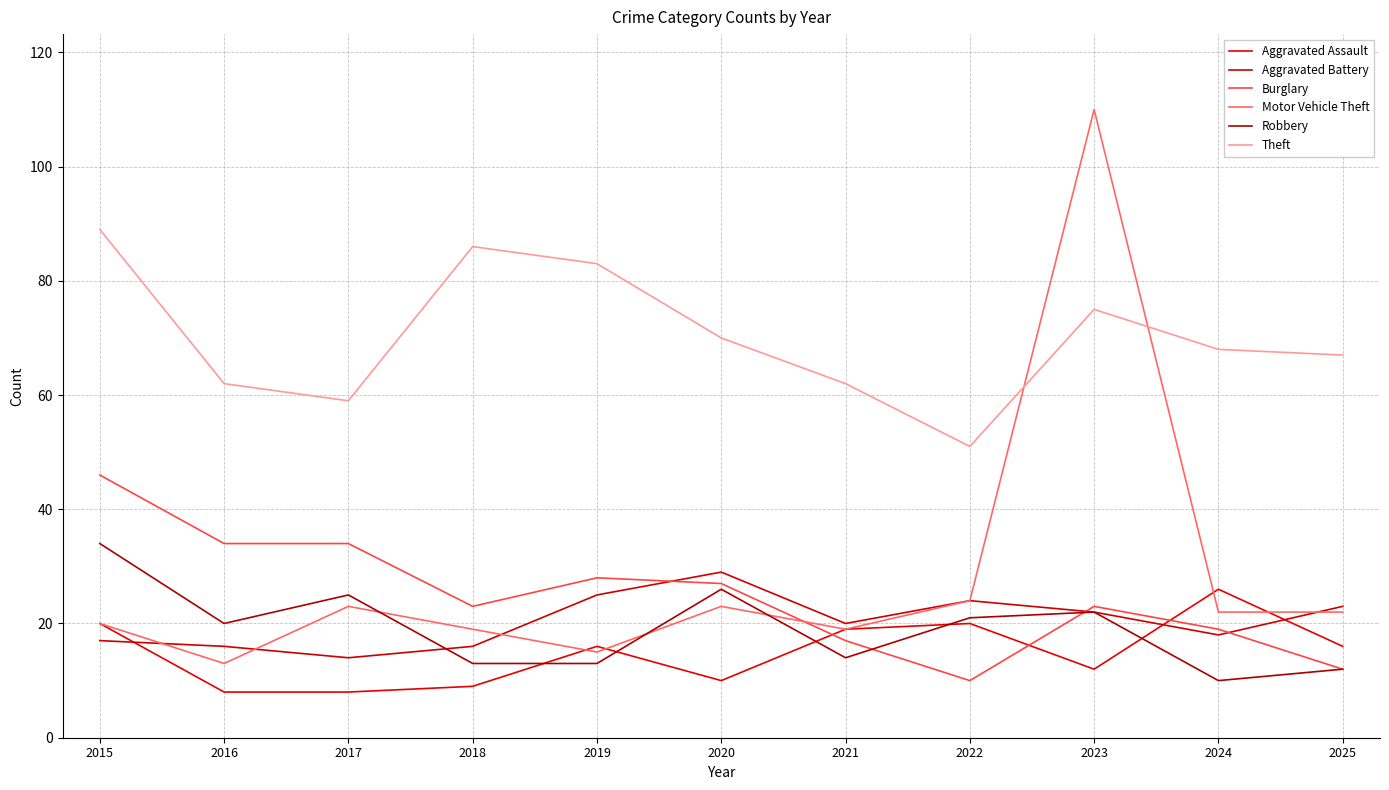

List the labels in order of Burglary value, largest first.

2015, 2016, 2017, 2019, 2020, 2018, 2023, 2024, 2021, 2025, 2022